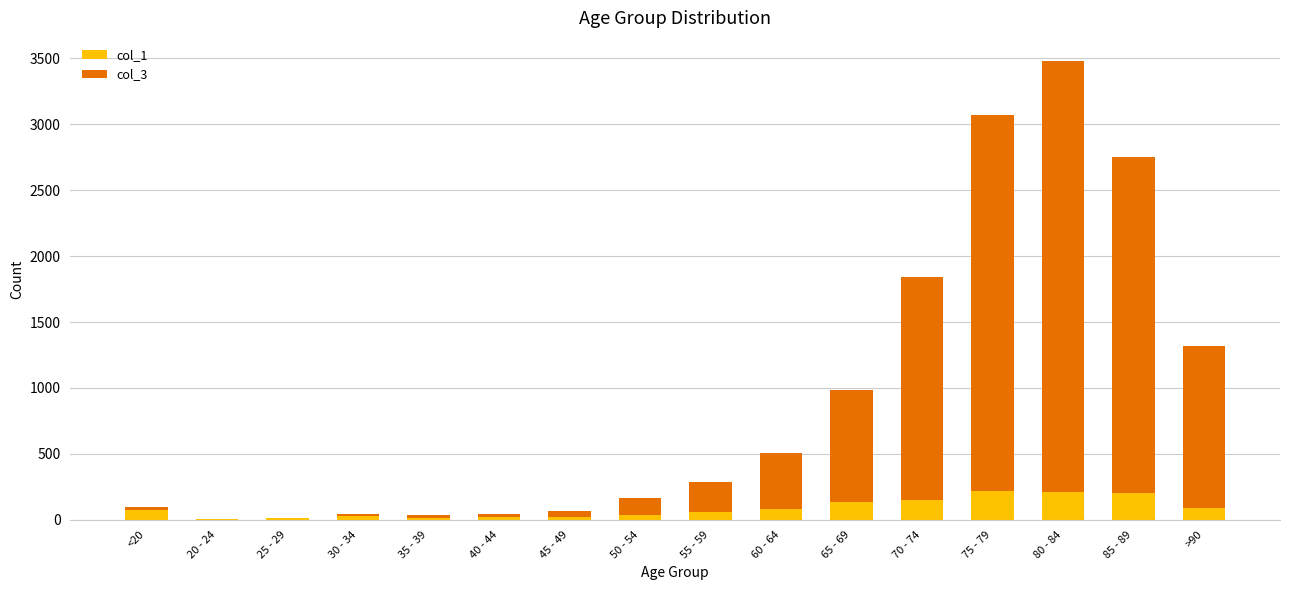

What is the total value across all series at 30 - 34?

44